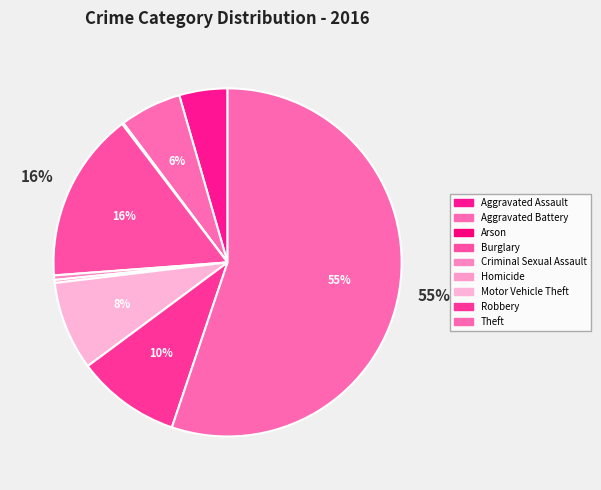

What percentage is the Theft slice, to the nearest percent?

55%